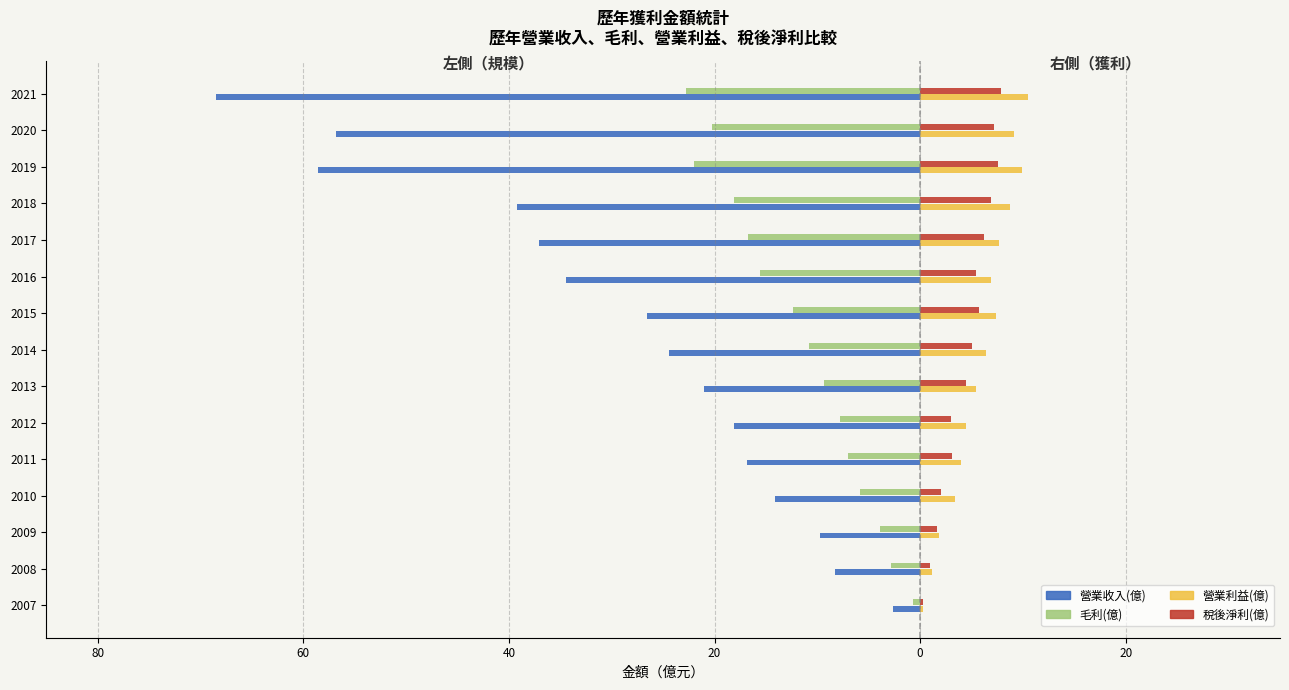

Which series has the widest spread of values?

營業收入(億)